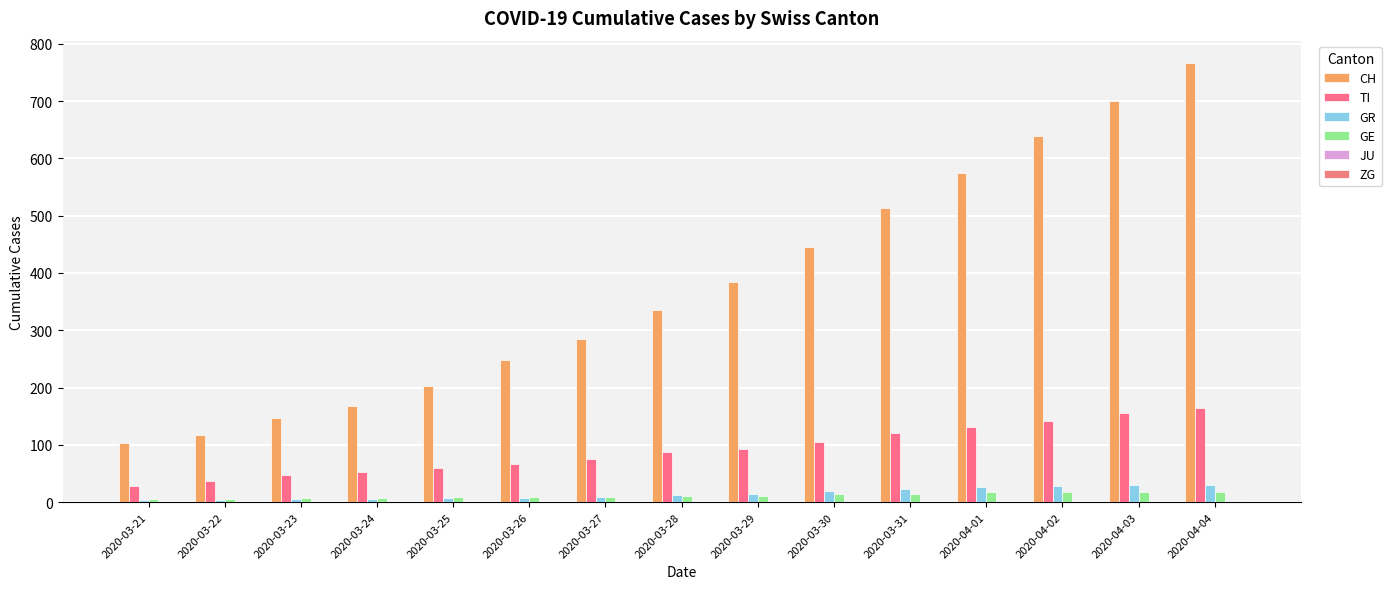

Count the number of data series in this chart.

5